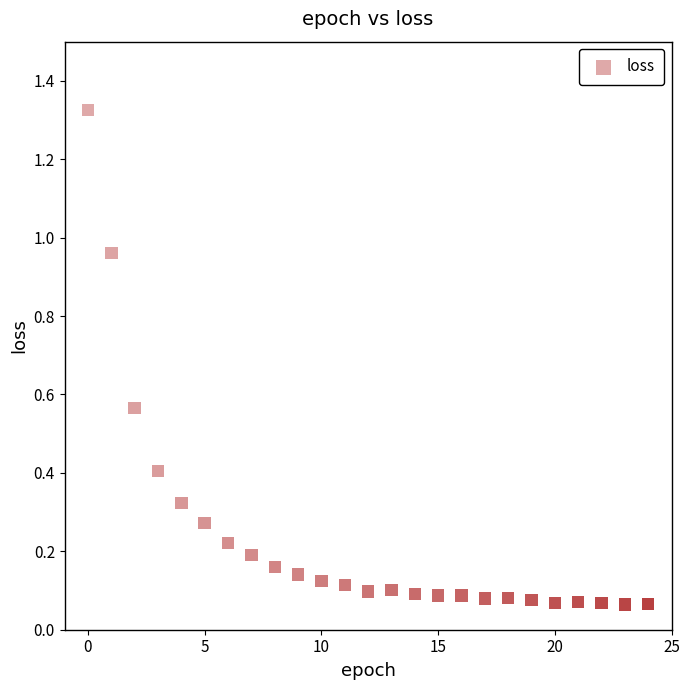

Count the number of points in this scatter plot.

25